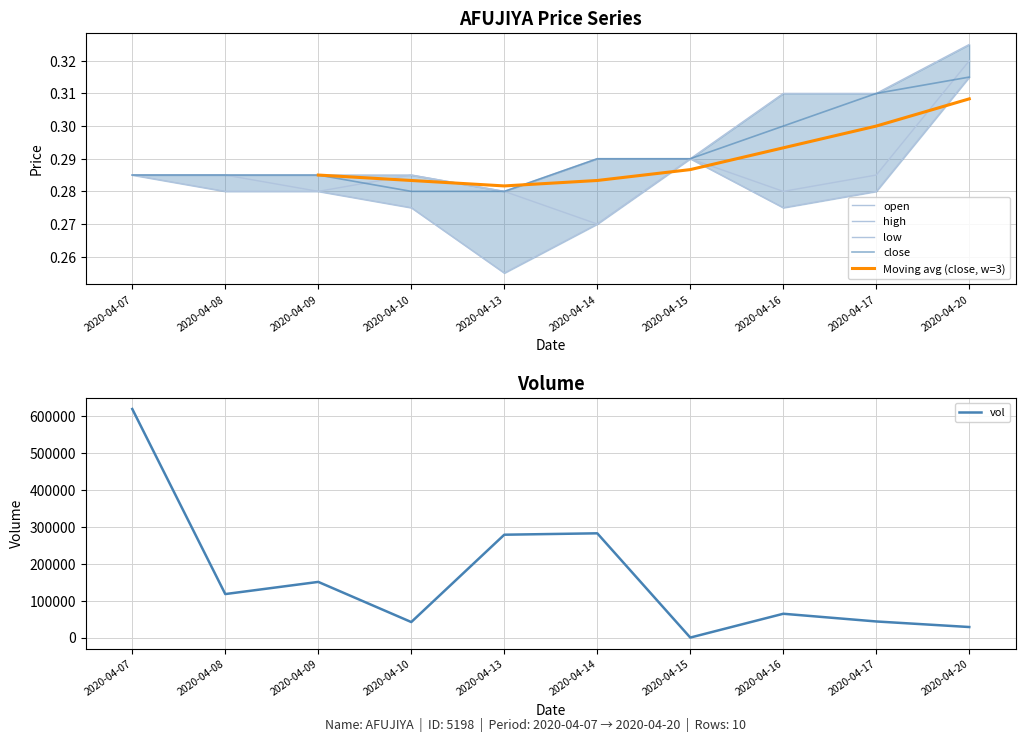

What is the maximum value for vol?

620000